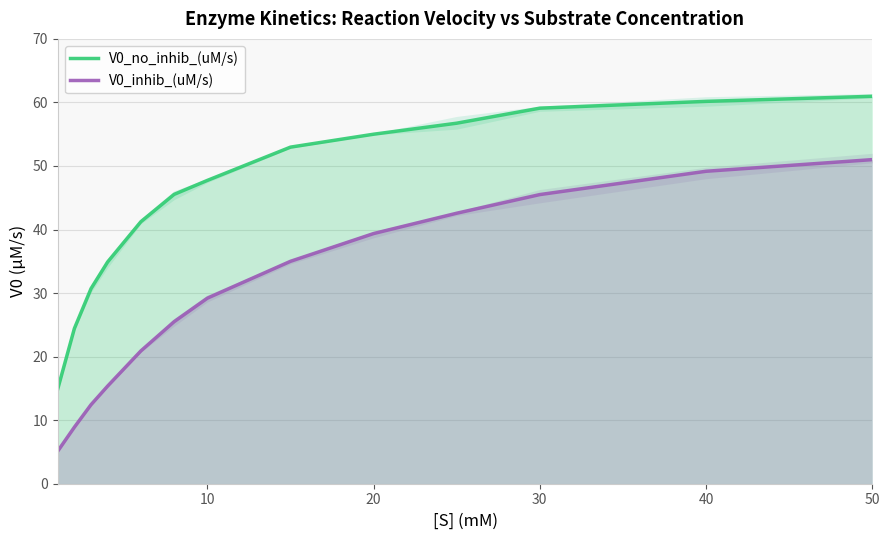

What is the difference between the second highest and second lowest values in the V0_inhib_(uM/s) series?

40.3